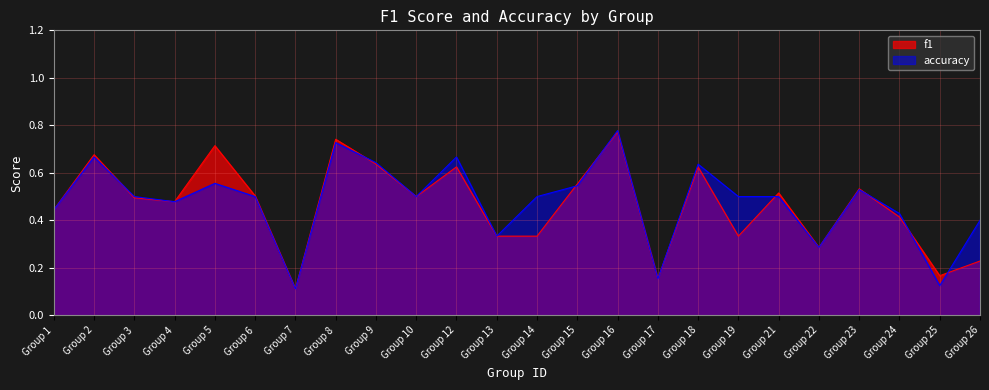

How many f1 values are between 0 and 1?

24